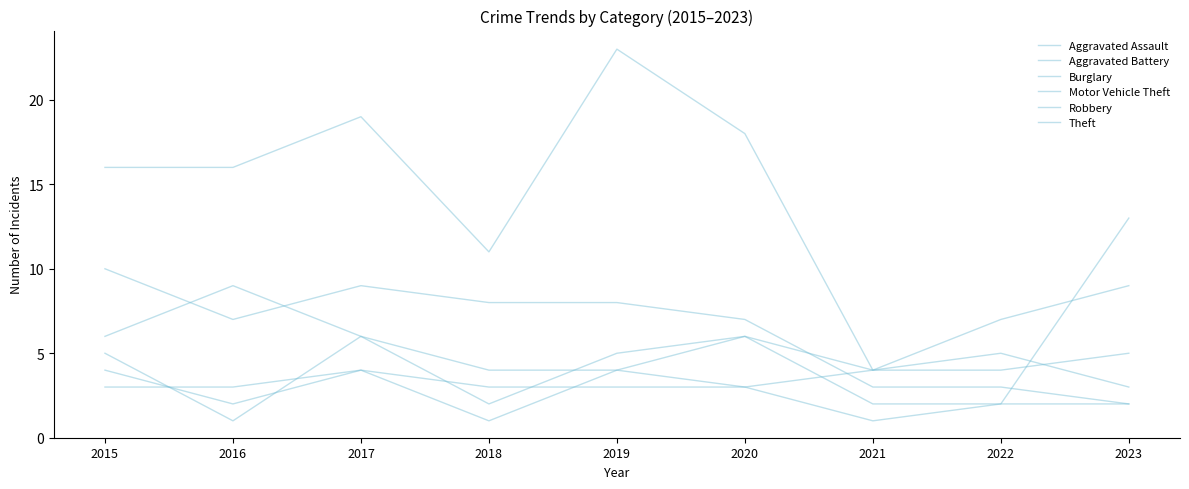

How many intersections are there between Burglary and Motor Vehicle Theft?

2